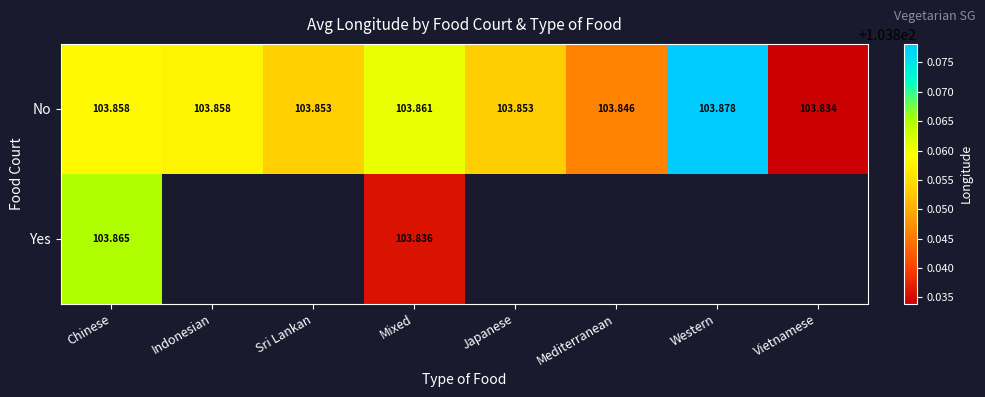

Is the value of Yes at Chinese greater than the value of No at Indonesian?

Yes